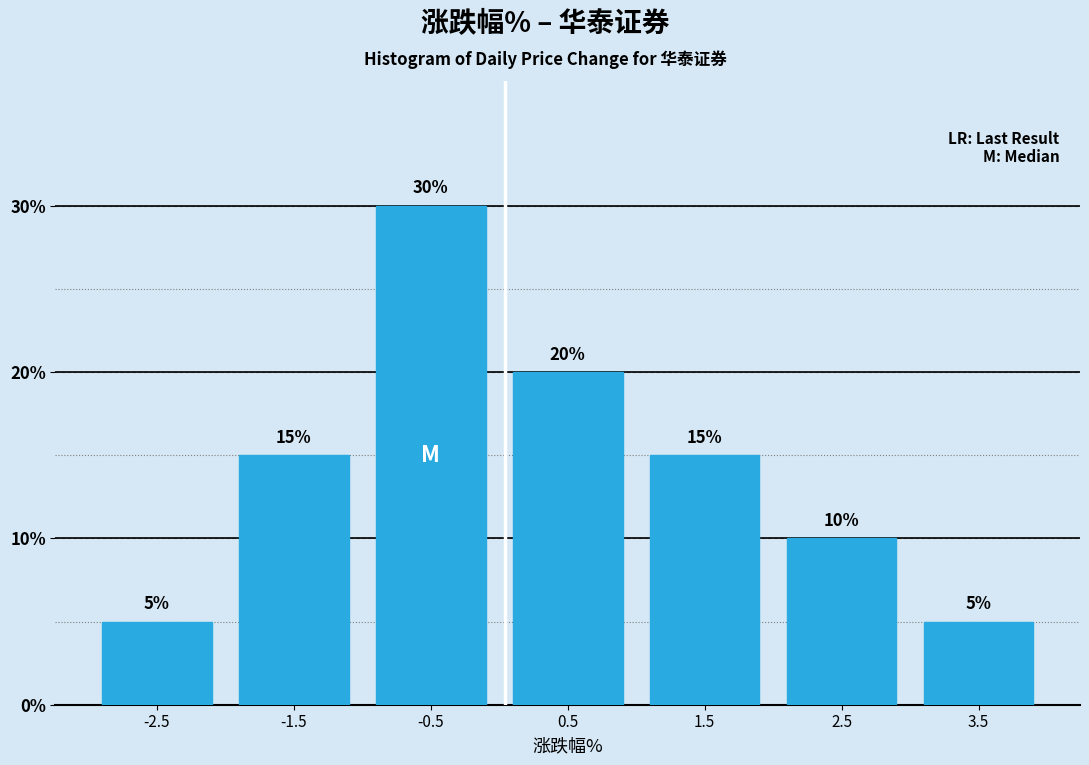

Reading left to right, transcribe this chart: for each bar, give the range it covers on the x-axis and its height.

-3 to -2: 5
-2 to -1: 15
-1 to 0: 30
0 to 1: 20
1 to 2: 15
2 to 3: 10
3 to 4: 5